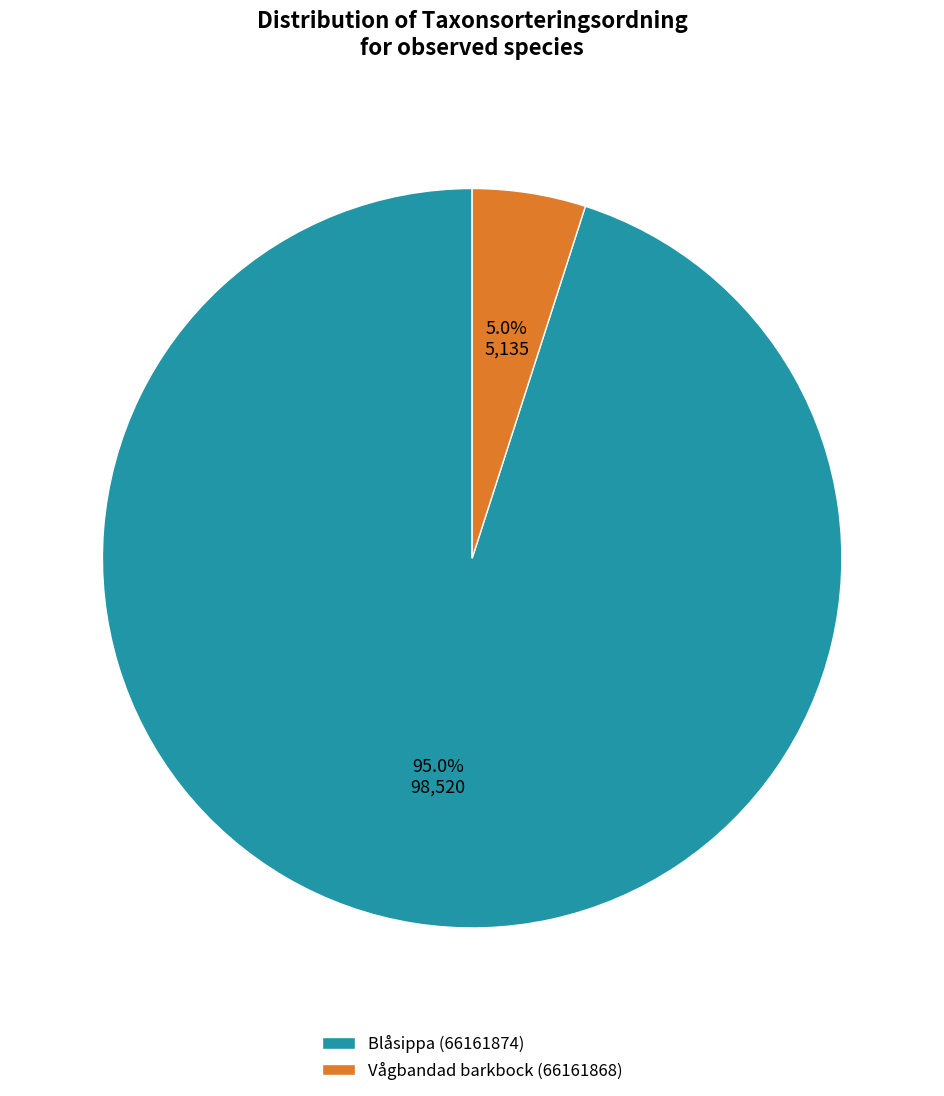

Which has a higher value, Vågbandad barkbock (66161868) or Blåsippa (66161874)?

Blåsippa (66161874)